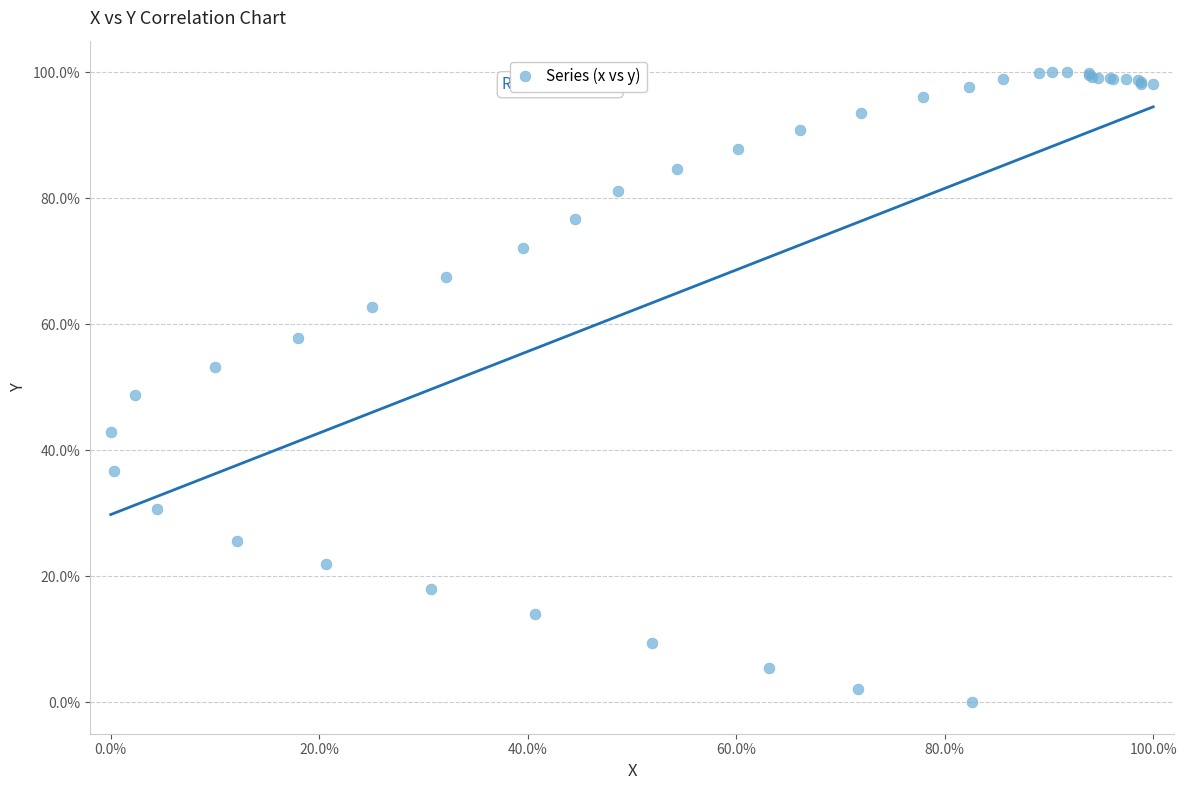

What Y value in the scatter plot is closest to 50?

48.7